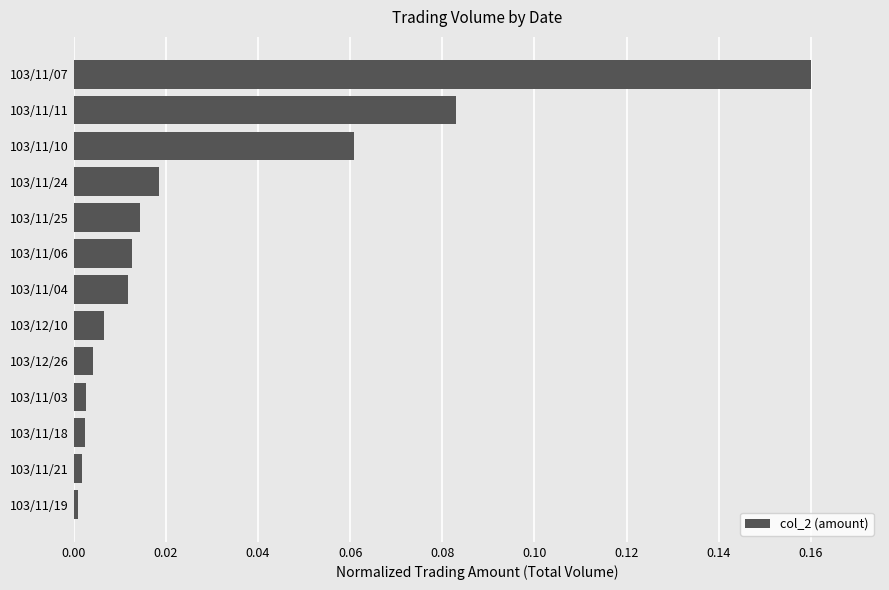

How many bars are there in total?

13